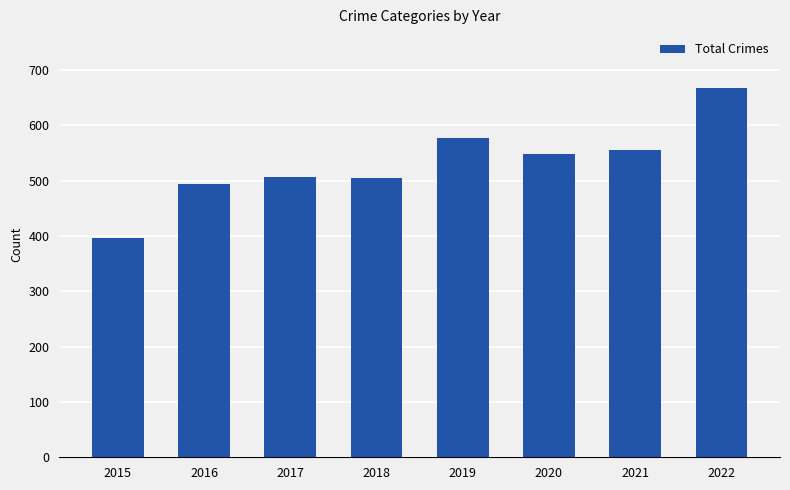

What is the sum of all values?

4249